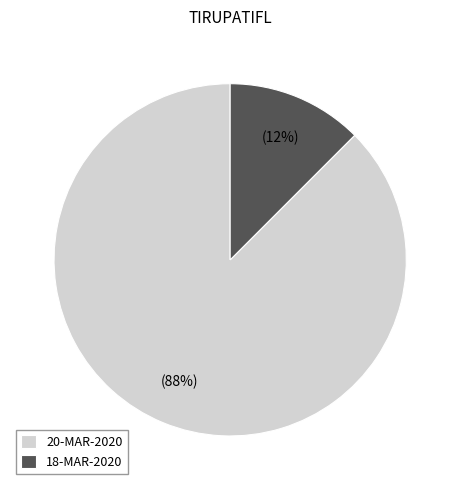

What is the largest slice in the pie chart?

20-MAR-2020